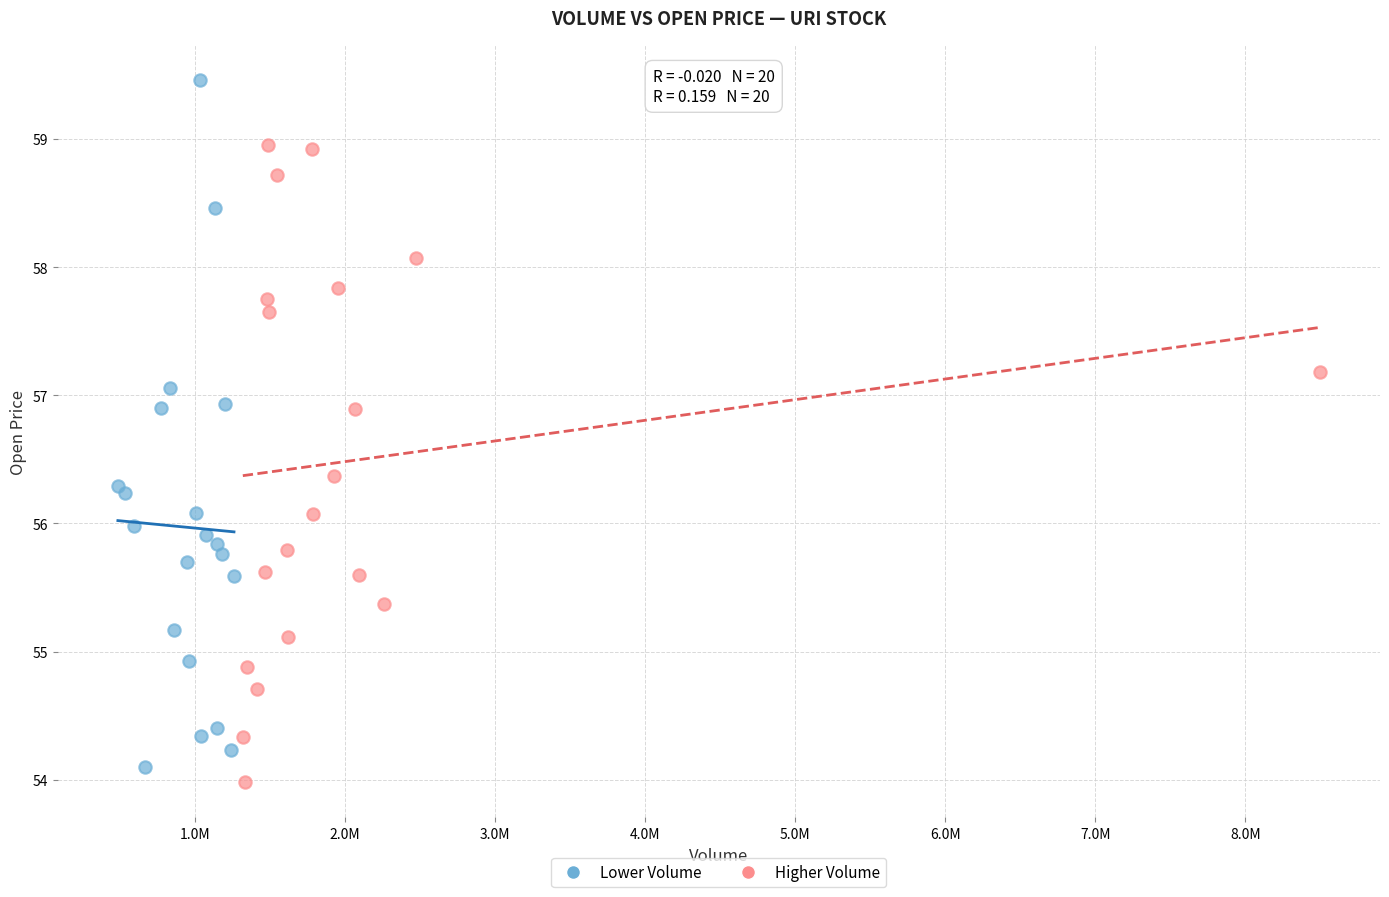

Which series has the largest Y range (max minus min)?

Lower Volume